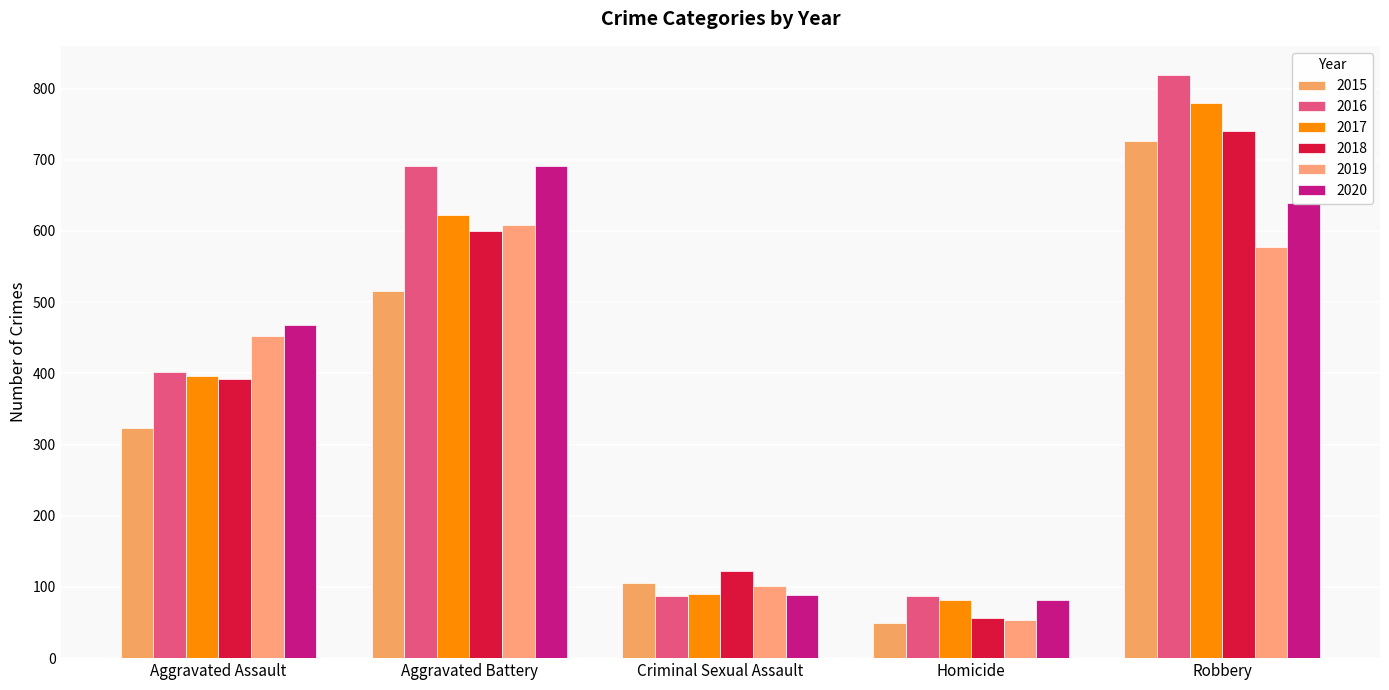

What is the difference between the second highest and second lowest values in the 2016 series?

604